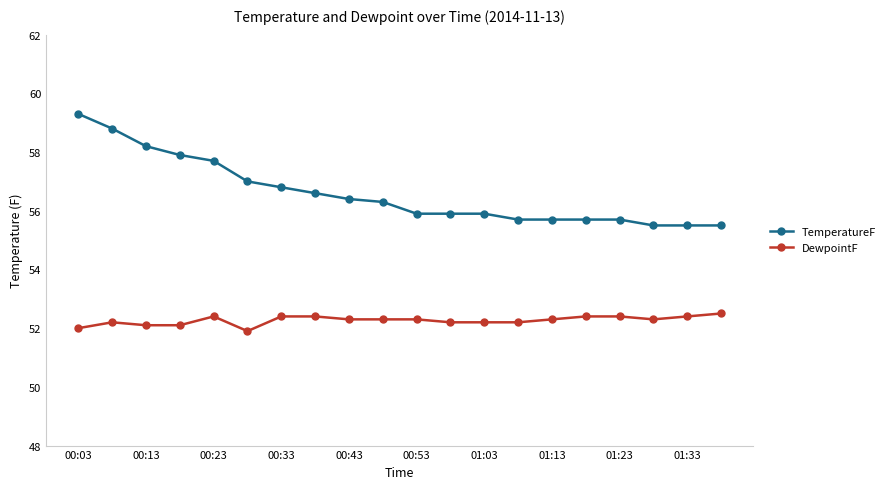

True or false: DewpointF and TemperatureF cross at least once.

False